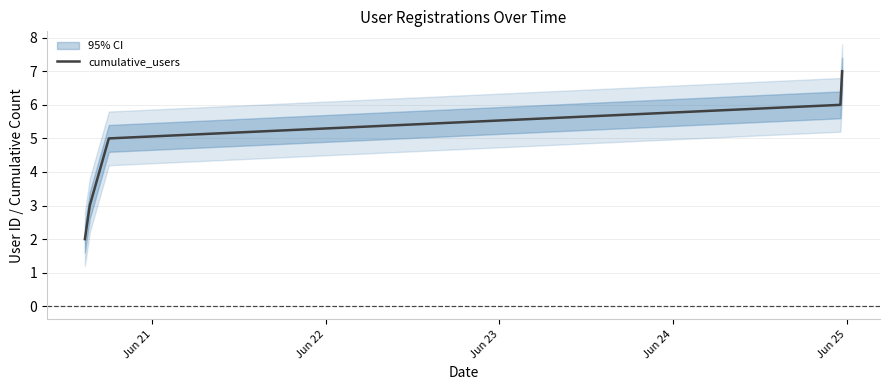

What is the highest value of the cumulative_users series?

7